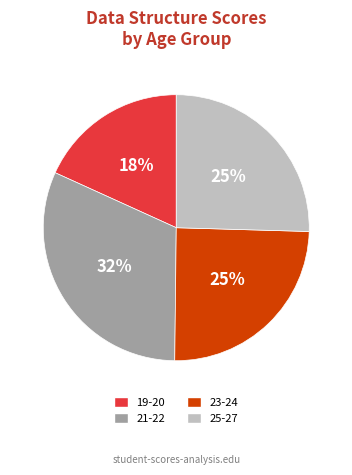

To the nearest percent, what is the difference between the 19-20 and 23-24 slice percentages?

7%